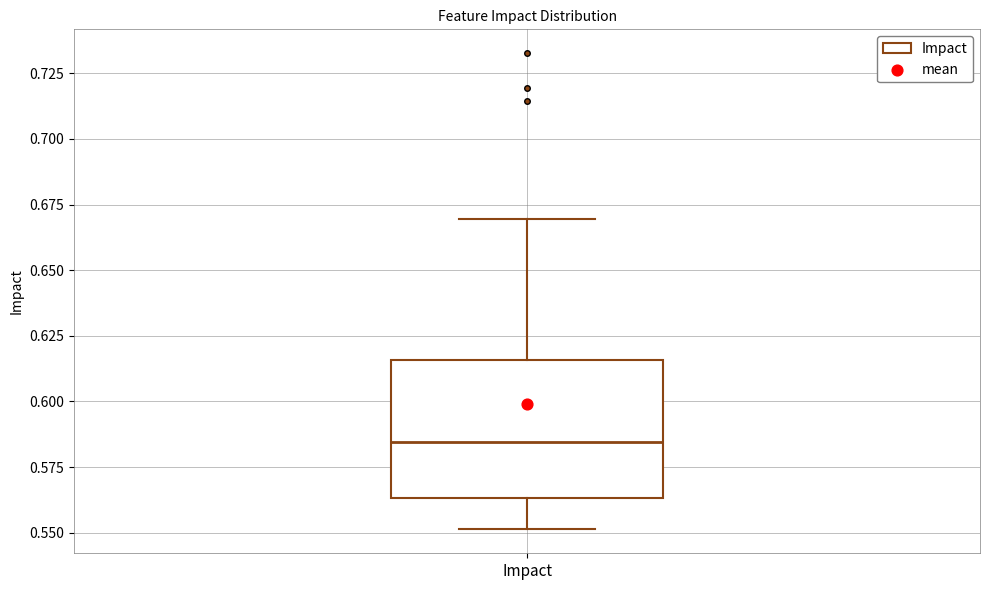

Where does the median line of the box for Impact sit on the y-axis? The values are not printed on the chart, so give them approximately, as read against the axis.

0.585